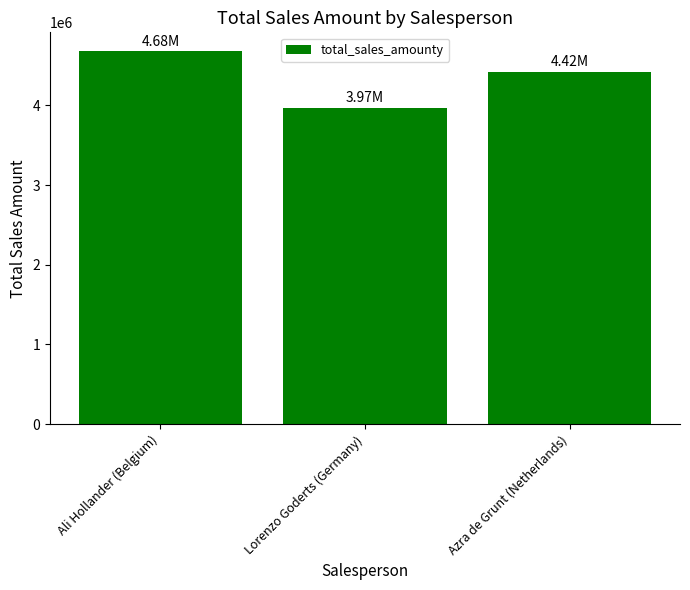

Is it true that the value at Ali Hollander (Belgium) is 2102561?

False